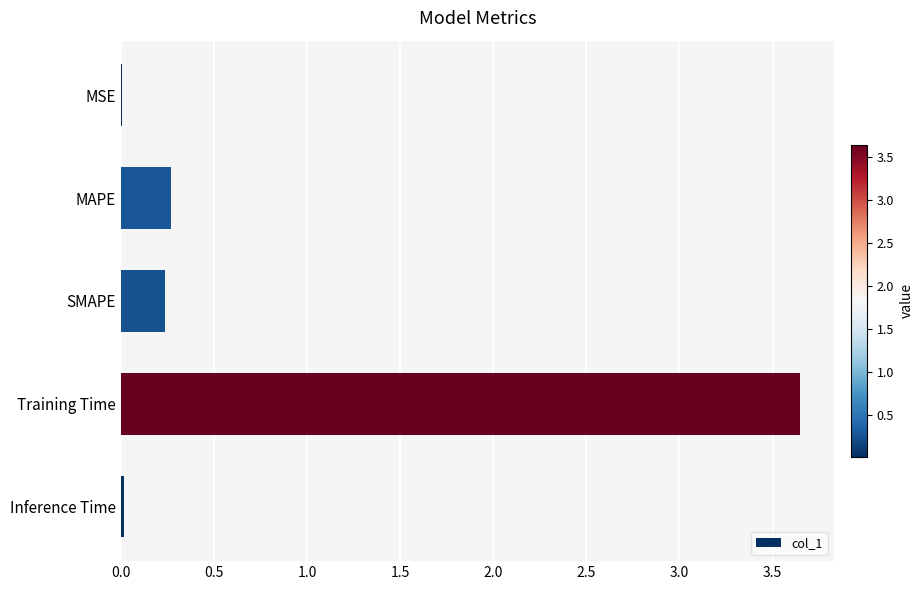

The value at Inference Time is 0.0. True or false?

True